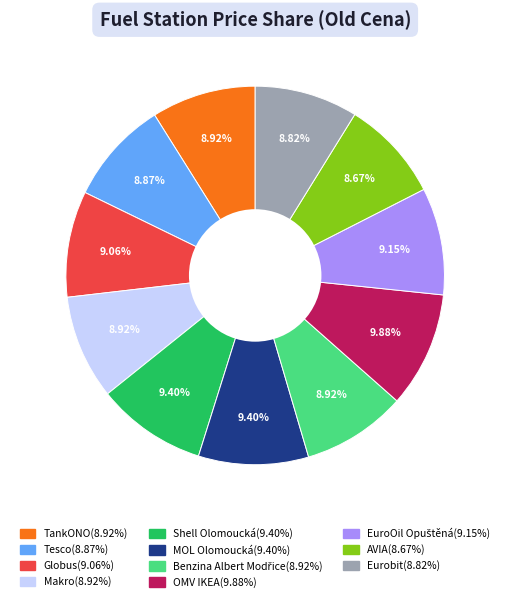

Approximately how many times larger is the value at Globus compared to TankONO?

1.0